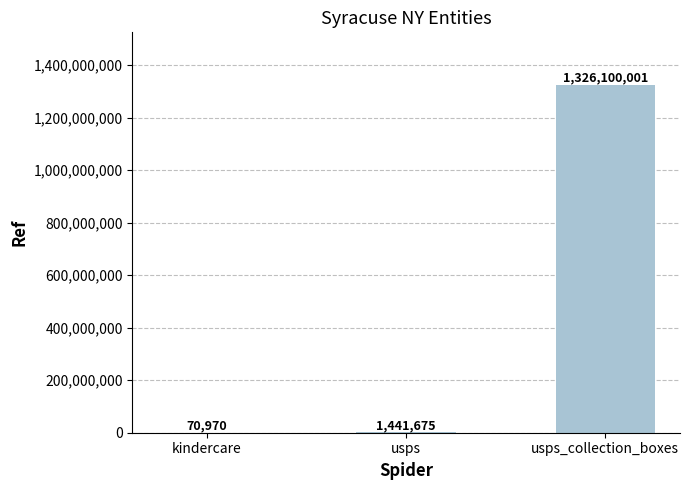

What is the sum of the values at kindercare and usps_collection_boxes?

1326170971